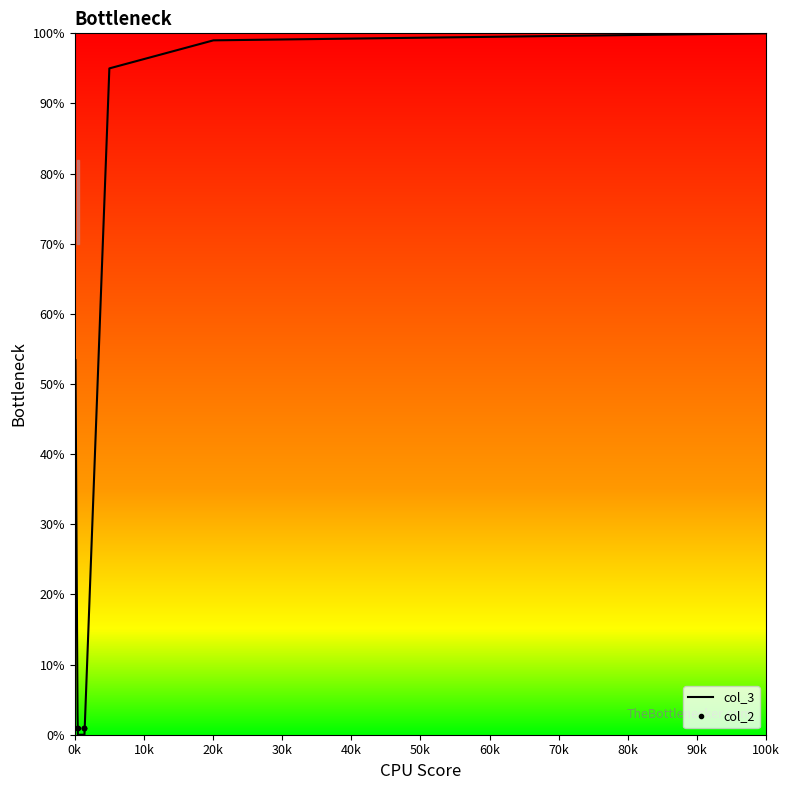

What is the highest value of the col_3 series?

100.0